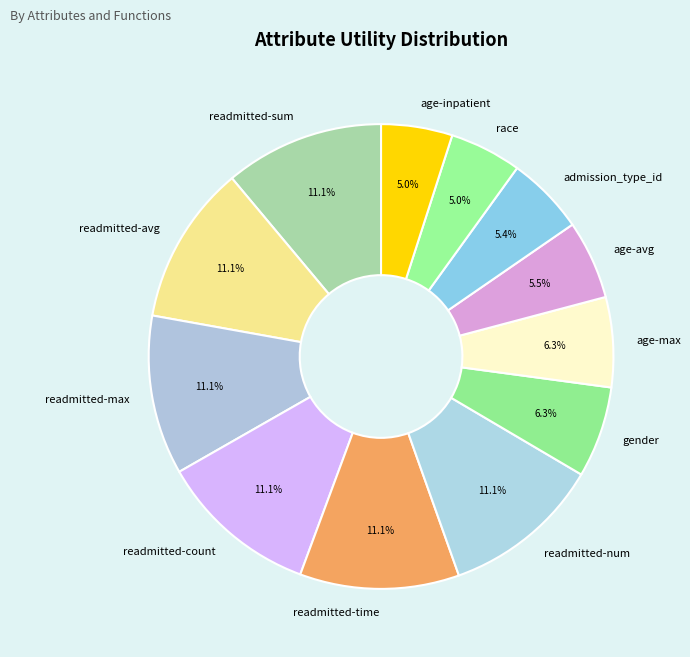

Does gender represent more than half of the total?

No